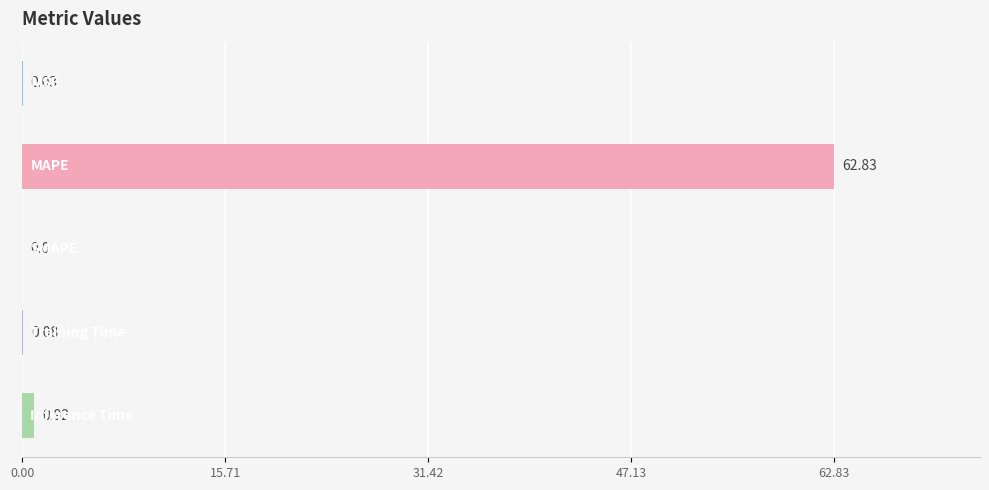

What is the sum of all values?

63.9